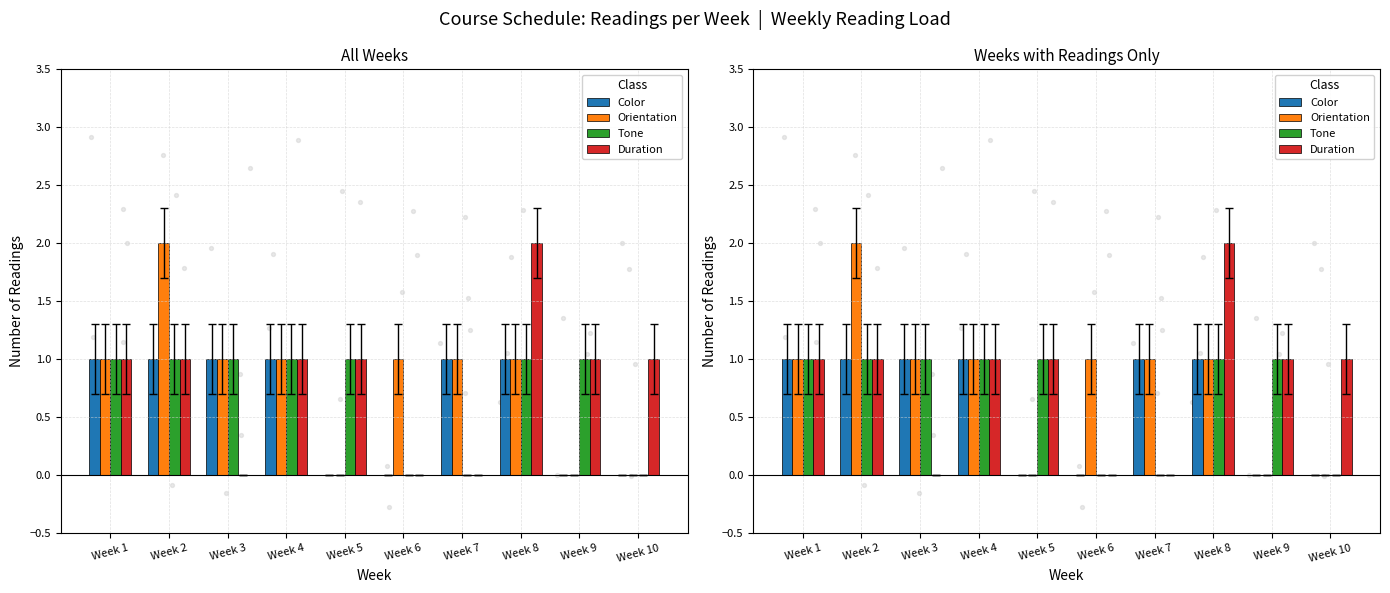

At which category is the sum across all series the highest?

Week 2